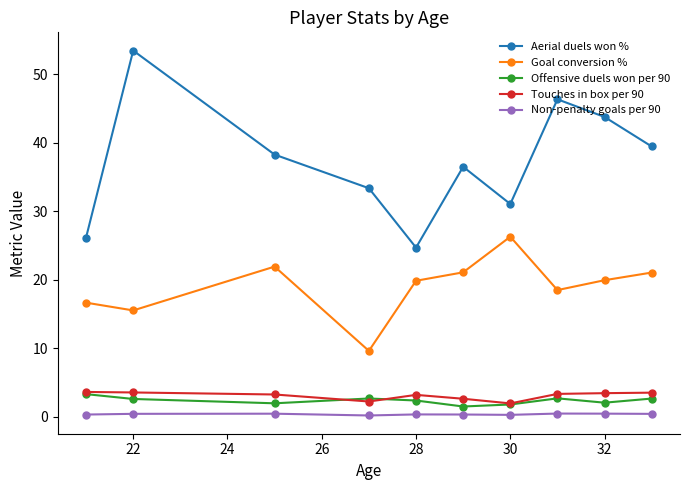

Which series has the largest total across all categories?

Aerial duels won %